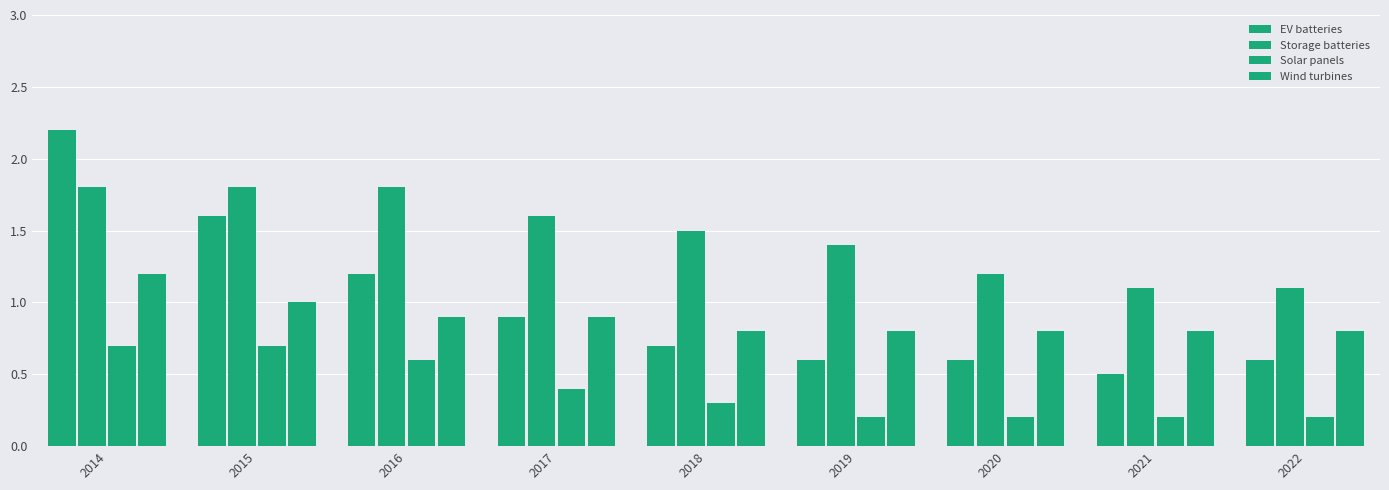

How many Solar panels values are between 0 and 1?

9